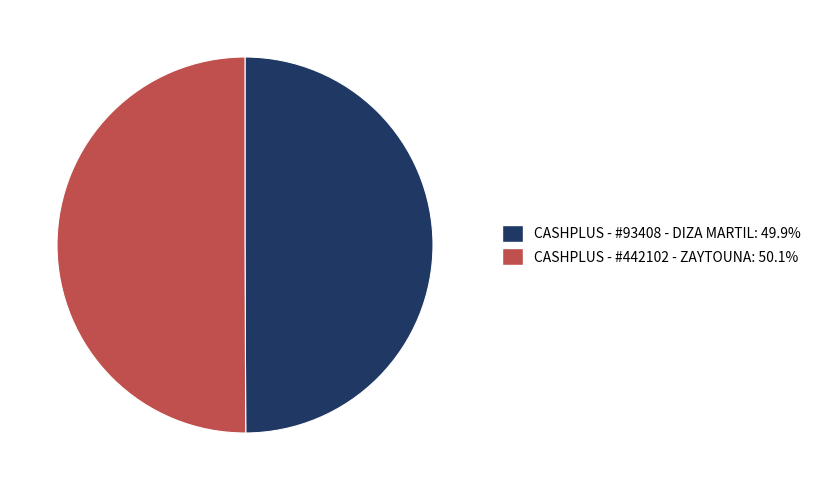

To the nearest percent, what portion does CASHPLUS - #93408 - DIZA MARTIL represent?

50%